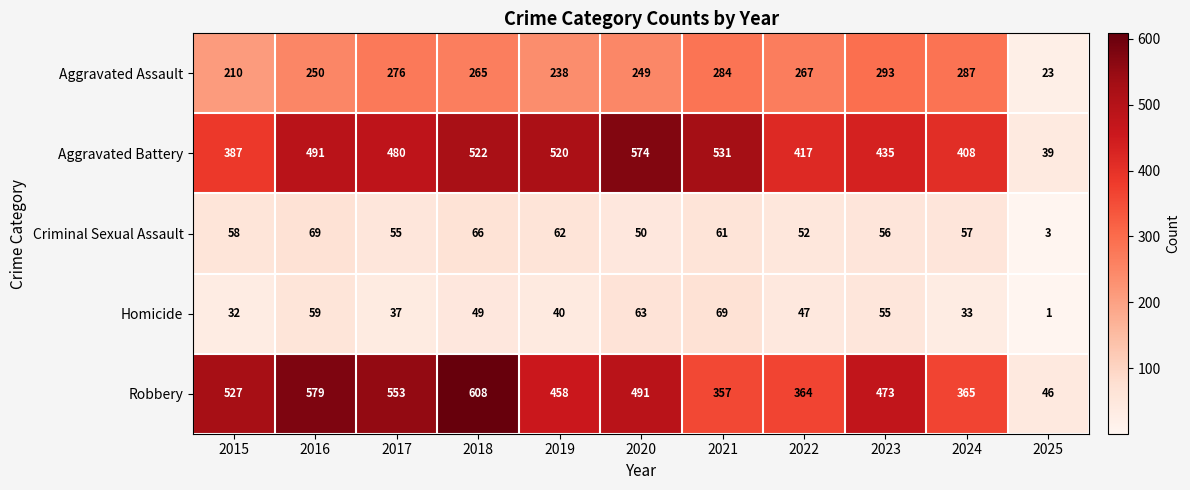

What is the difference between the maximum and minimum values in the Aggravated Assault series?

270